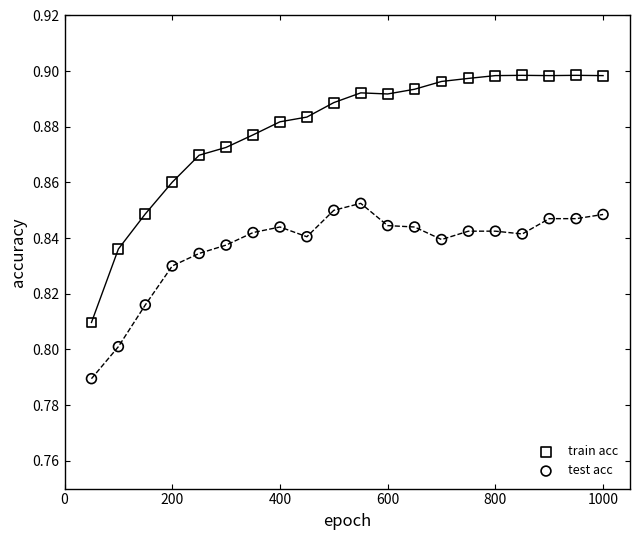

Which series contains the highest Y value?

train acc